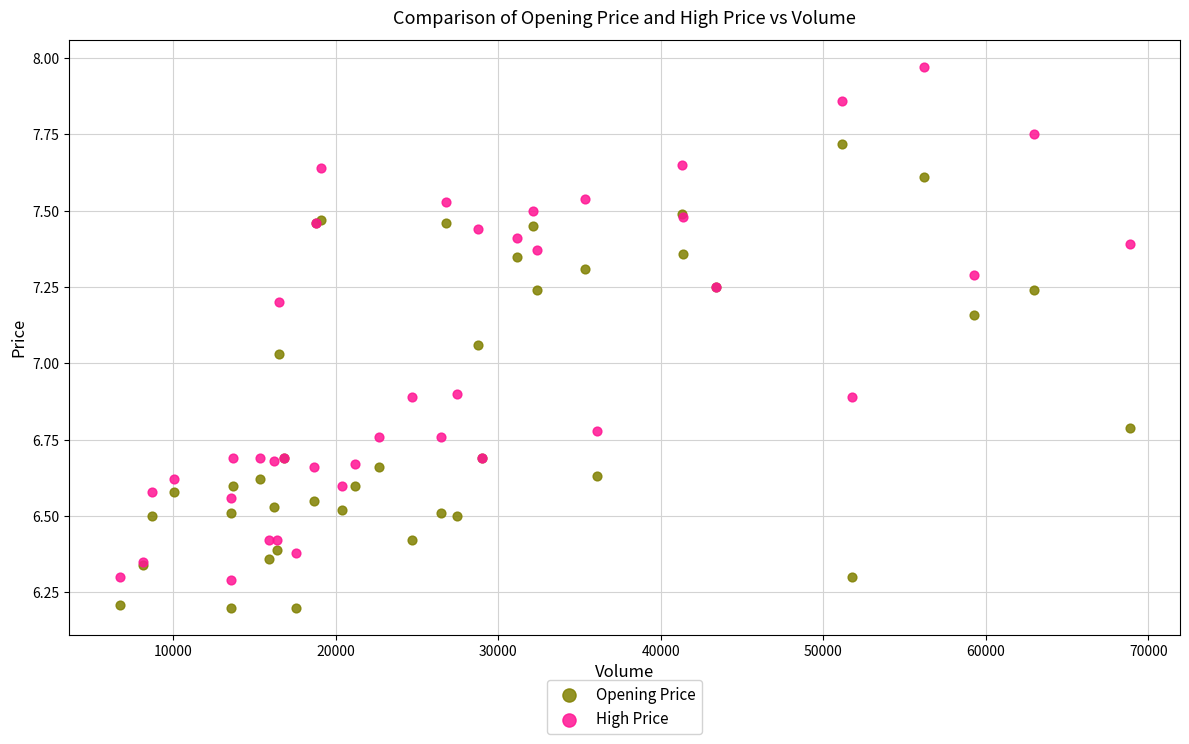

In the High Price series, what Y value is closest to 7?

6.9